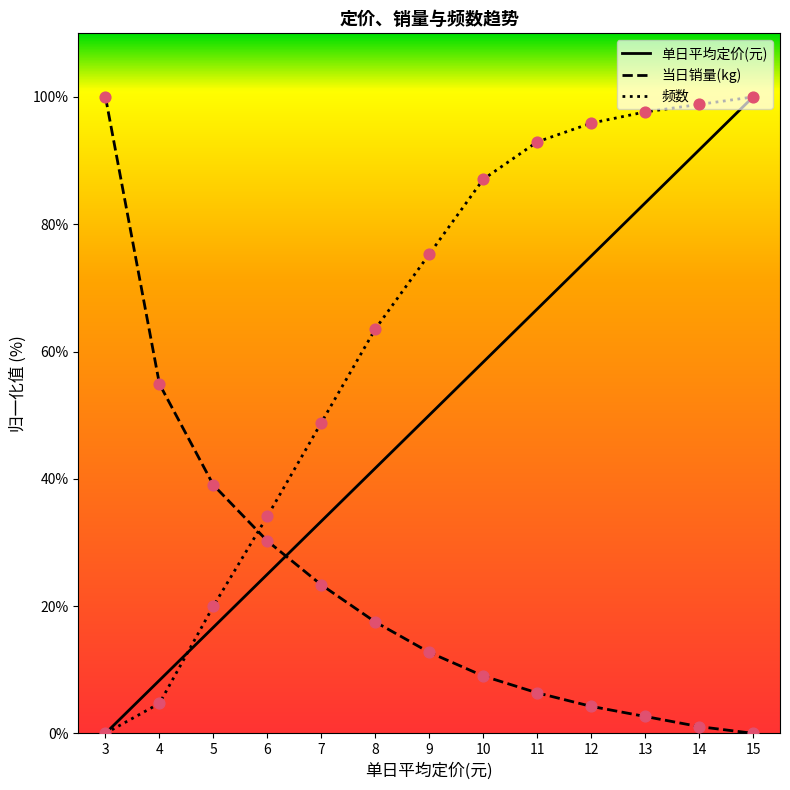

Which series has the largest total across all categories?

频数